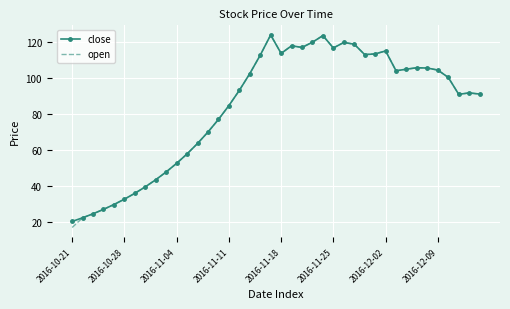

Which series has the widest spread of values?

open